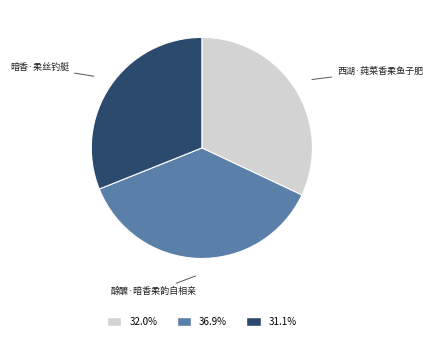

Rank the categories by value from highest to lowest.

酴醾·暗香柔韵自相亲, 西湖·莼菜香柔鱼子肥, 暗香·柔丝钓艇